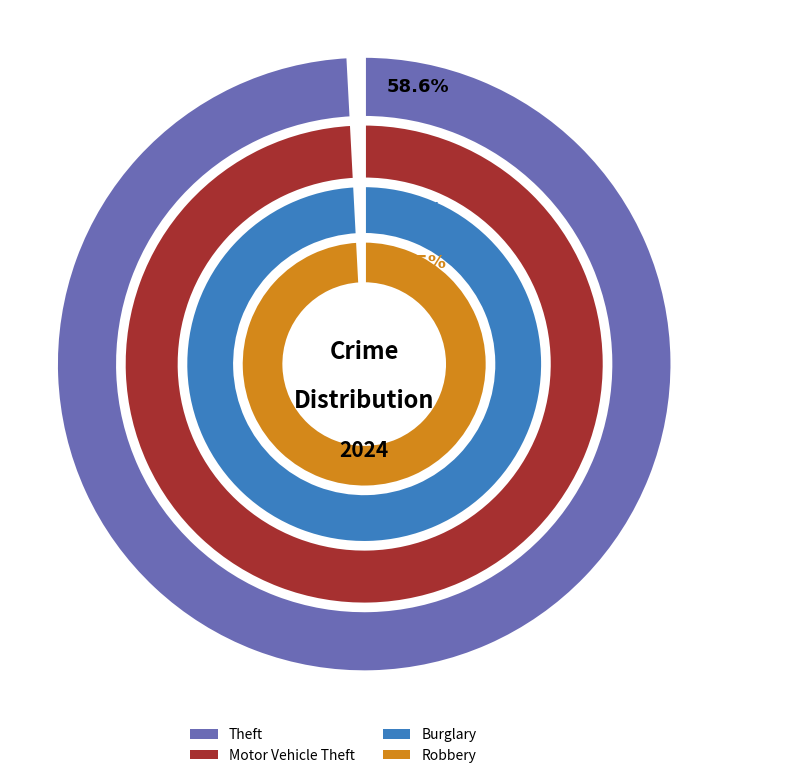

Is it true that Robbery is 10% of the pie?

True